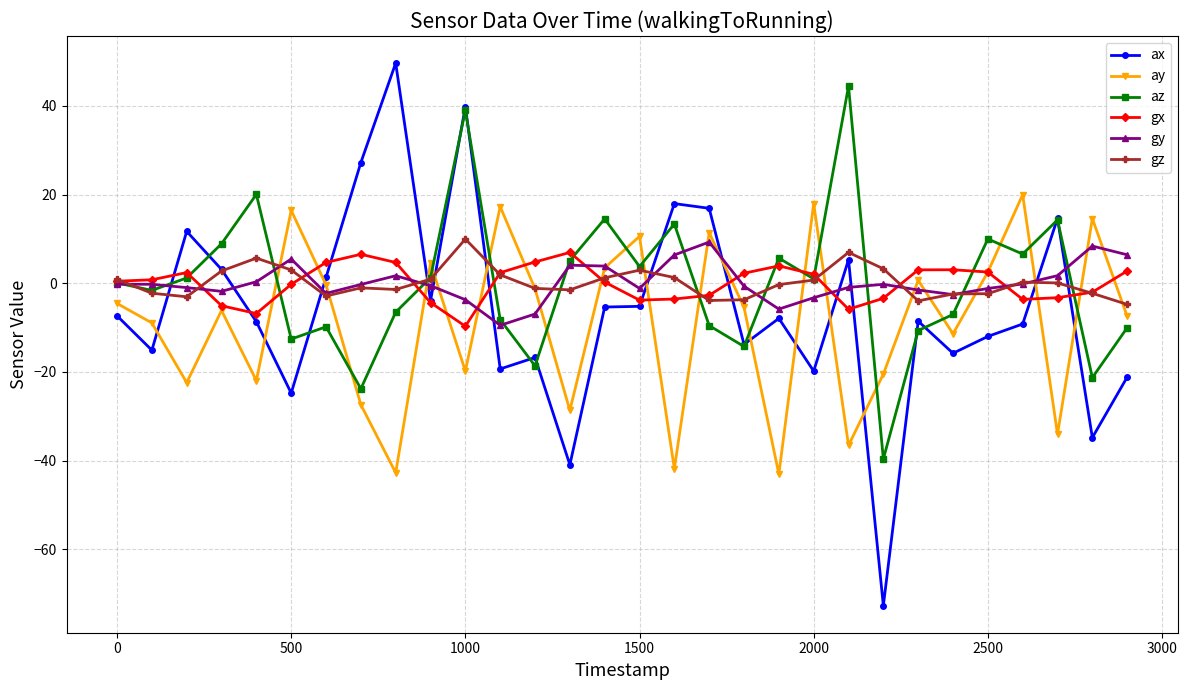

What is the greatest value displayed?

49.6